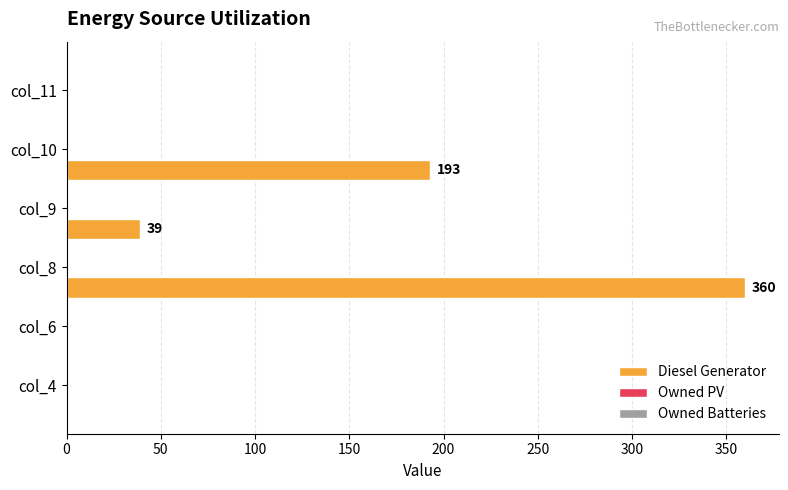

Count the number of categories in the chart.

6